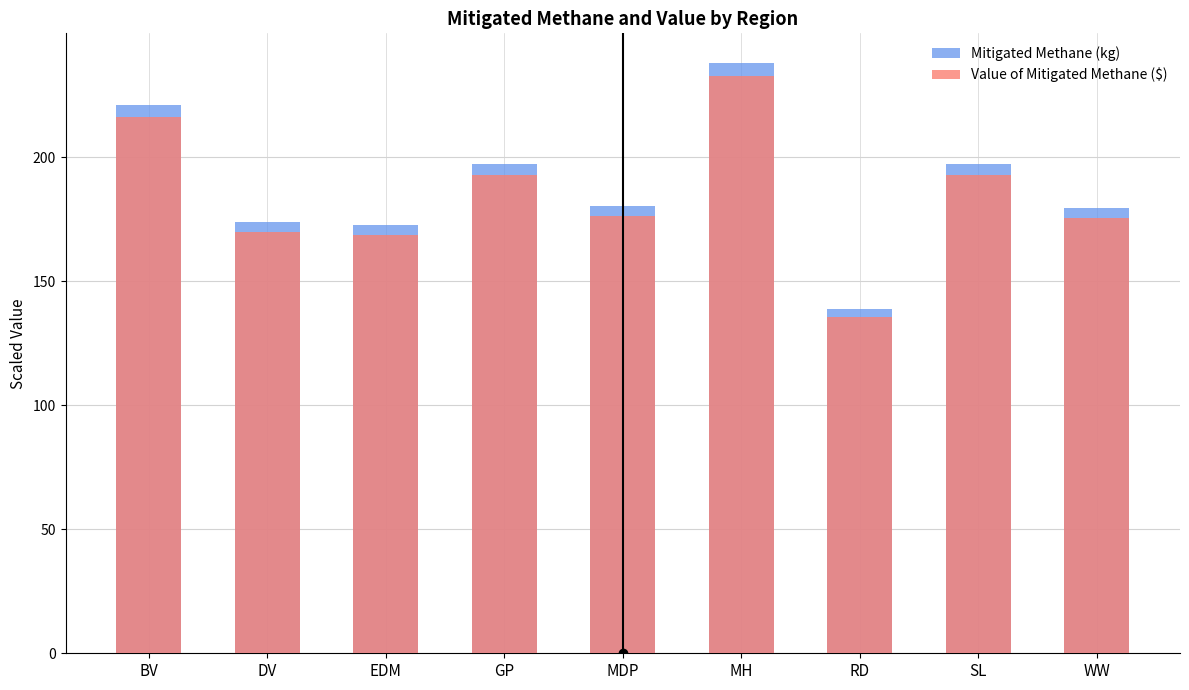

What is the value of the Mitigated Methane (kg) bar at the 2nd from the left?

173.7